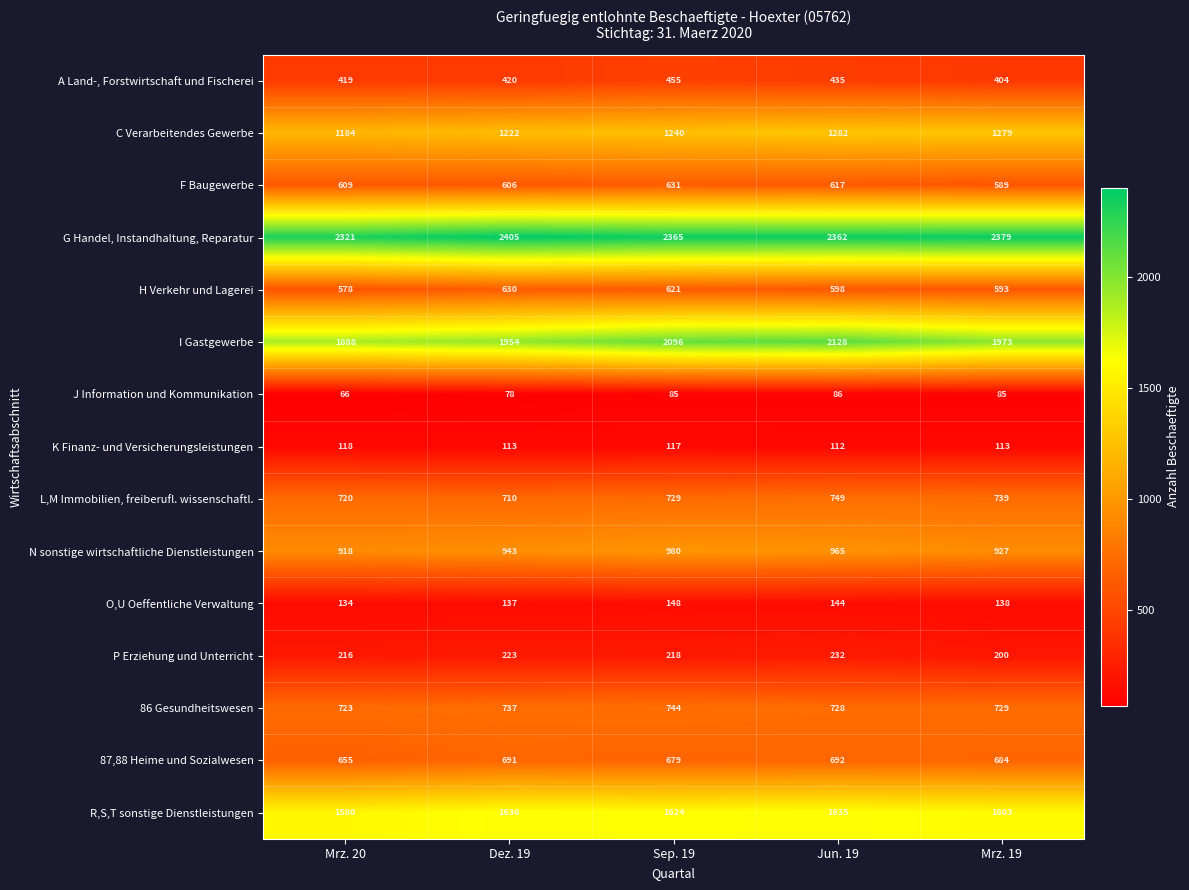

At how many categories does at least one series exceed 1626?

5